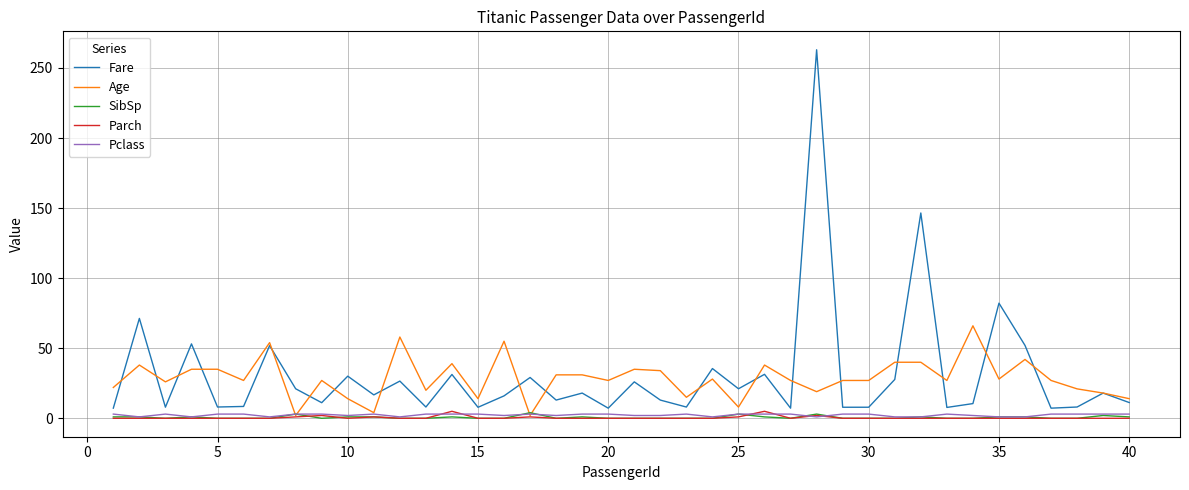

How many intersections are there between Age and SibSp?

4